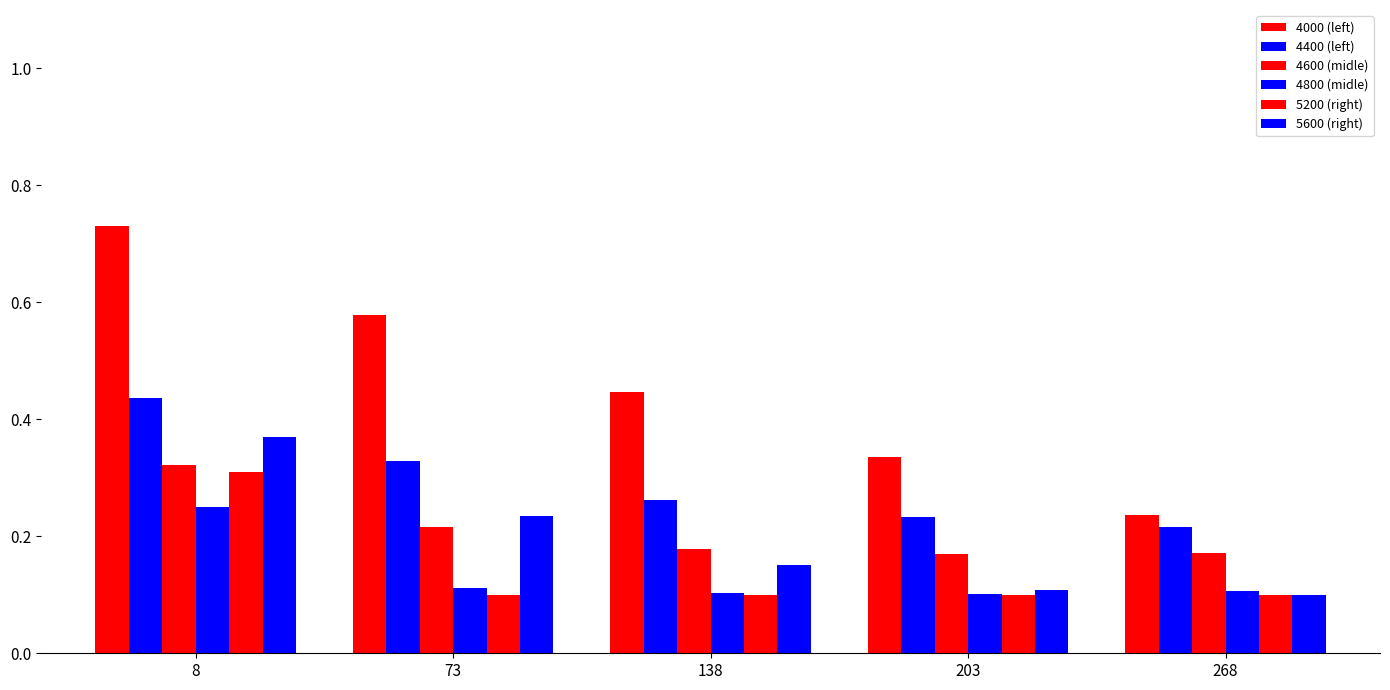

The value of 4600 at 203 is 0.3. True or false?

False